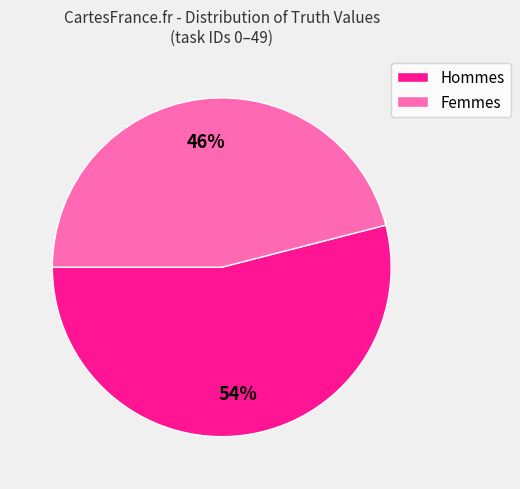

How many segments does this pie chart have?

2